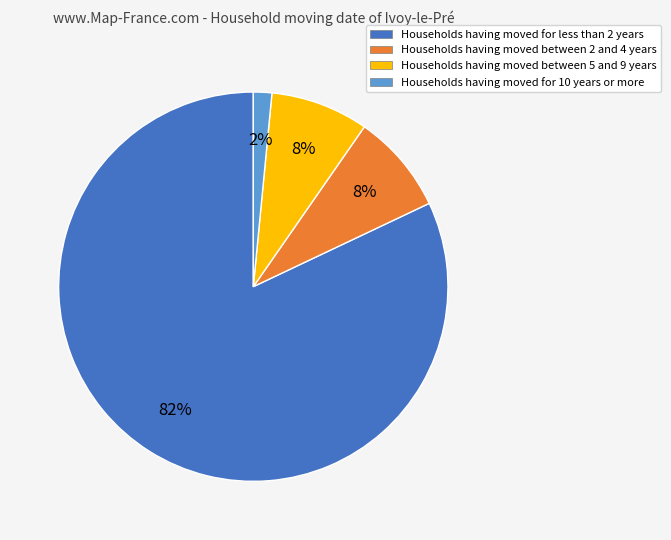

To the nearest percent, what is the average slice percentage?

25%